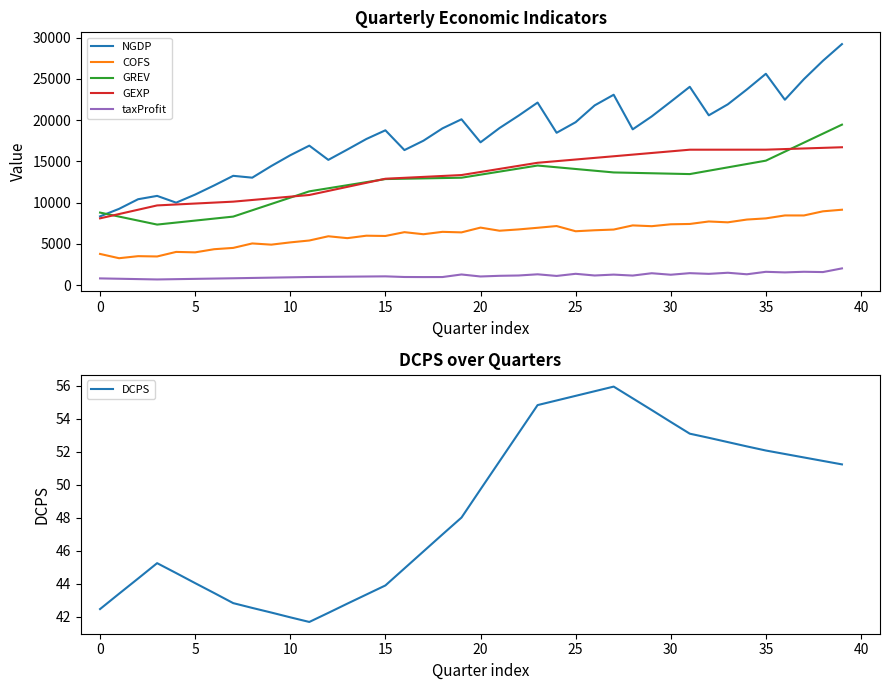

Rank the series by their maximum value, from highest to lowest.

NGDP, GREV, GEXP, COFS, taxProfit, DCPS